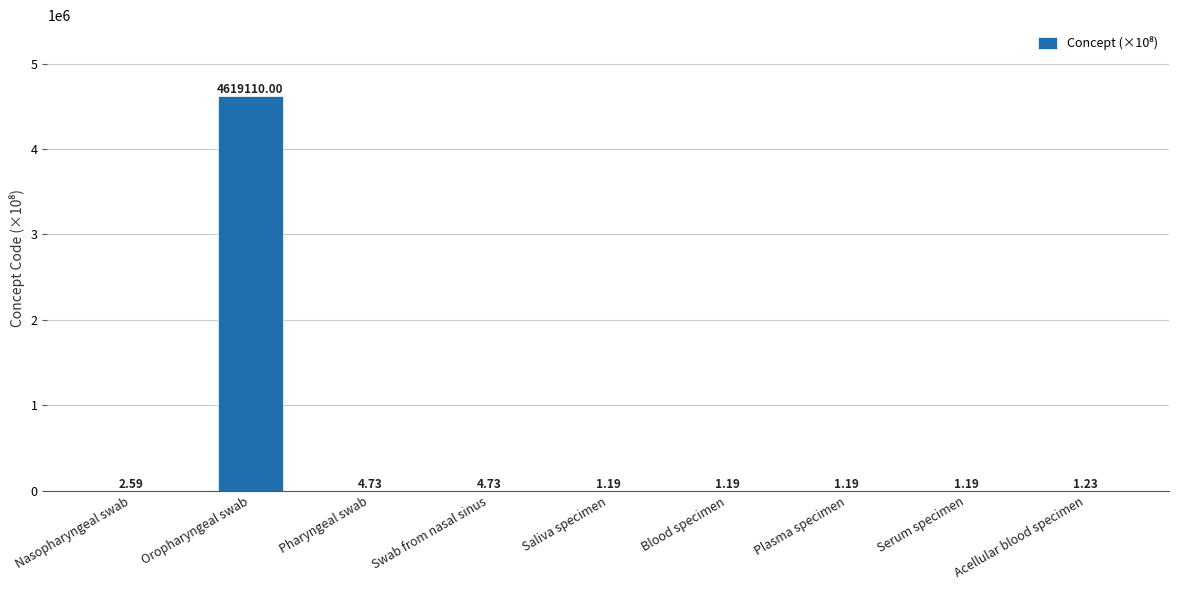

Which label corresponds to the largest value in the chart?

Oropharyngeal swab